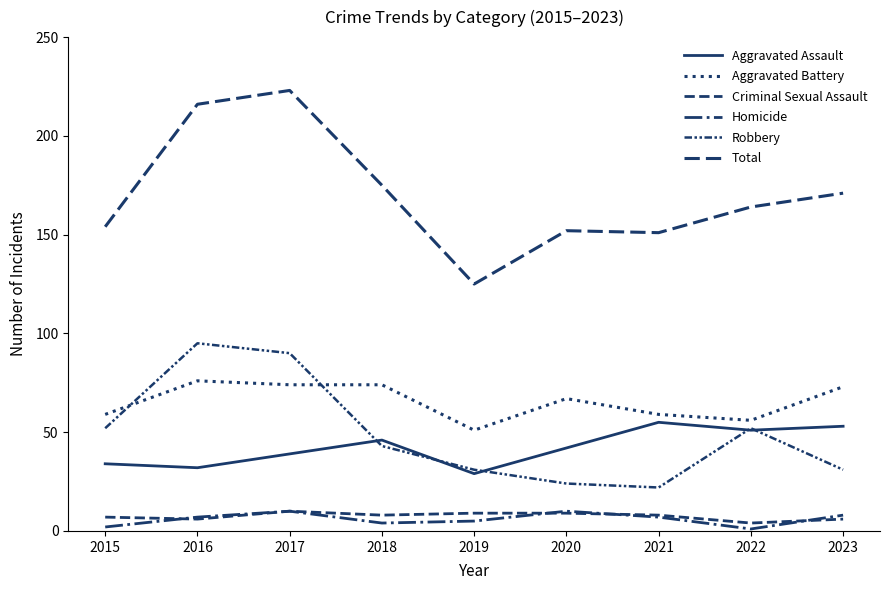

Which category has the highest value across all series?

2017